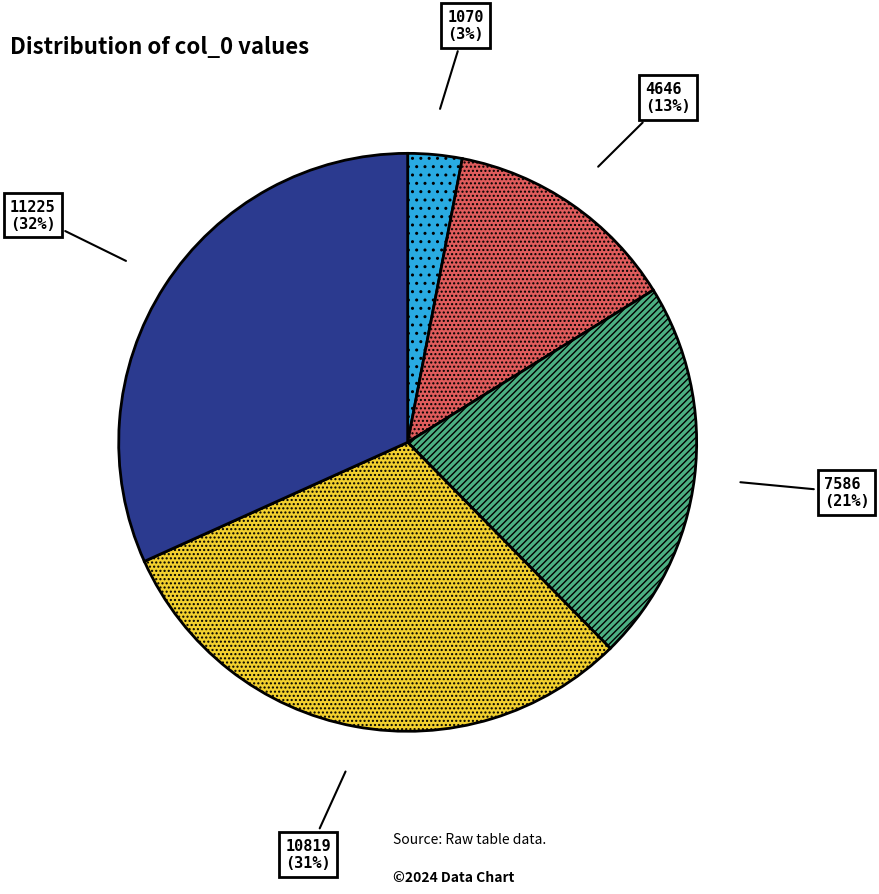

To the nearest percent, what is the difference between the 7586 and 1070 slice percentages?

18%